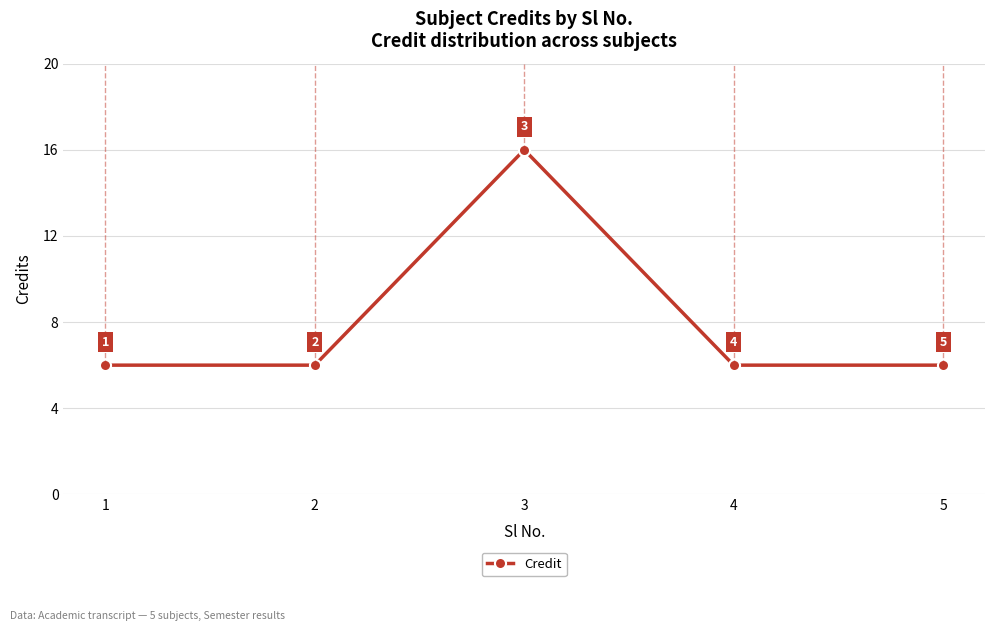

Reading left to right, what are all the values shown in this chart?

6	6	16	6	6